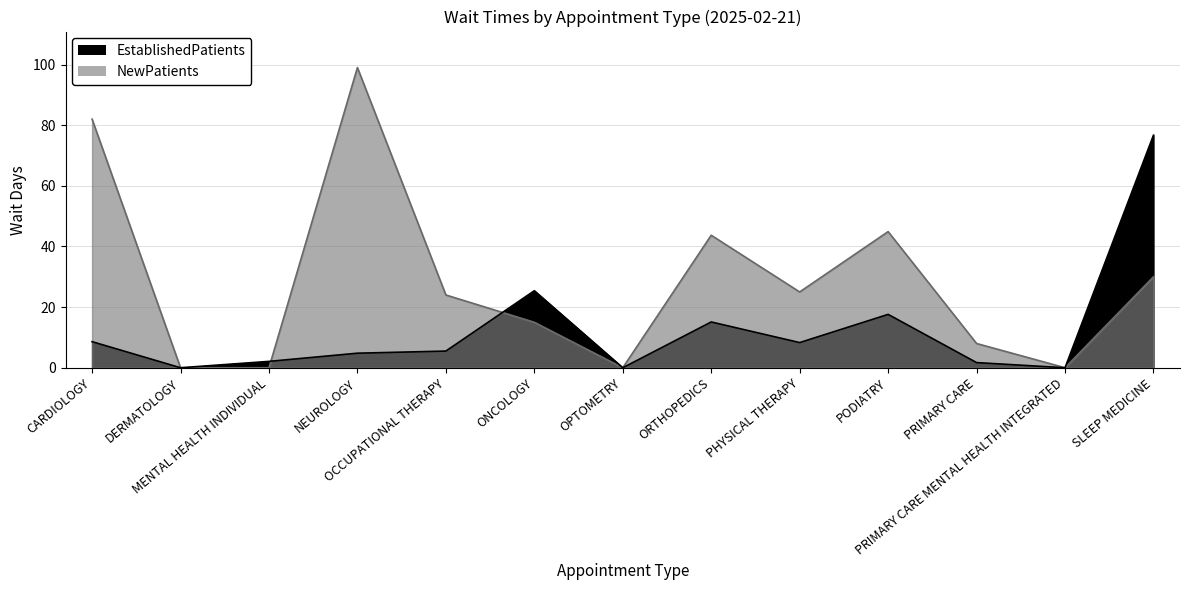

What is the label of the 3rd point from the right?

PRIMARY CARE